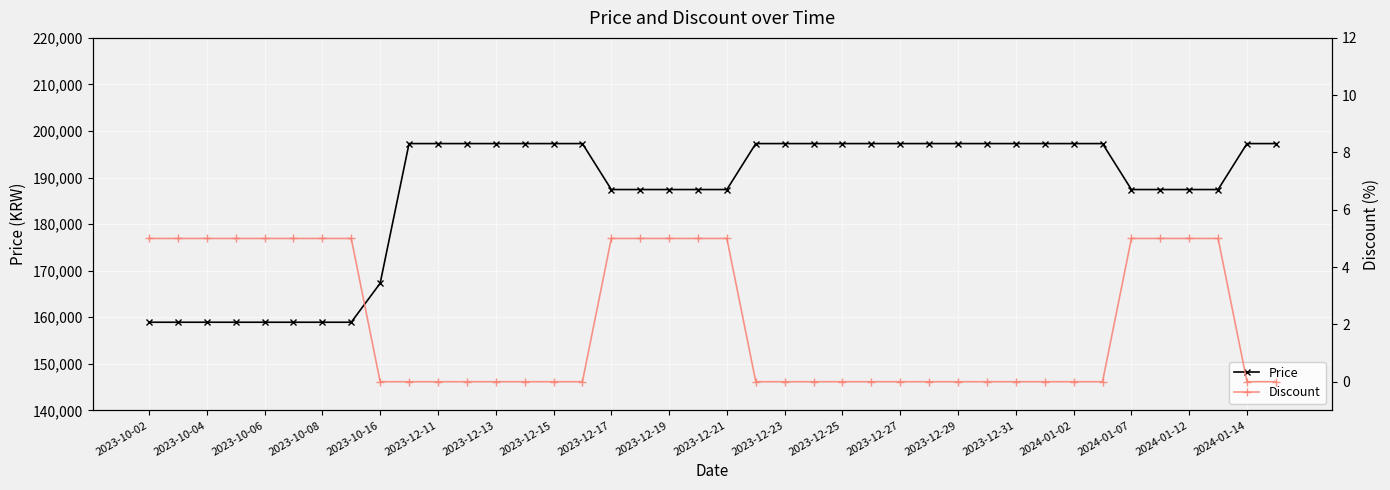

What is the total value across all series at 35?

187435